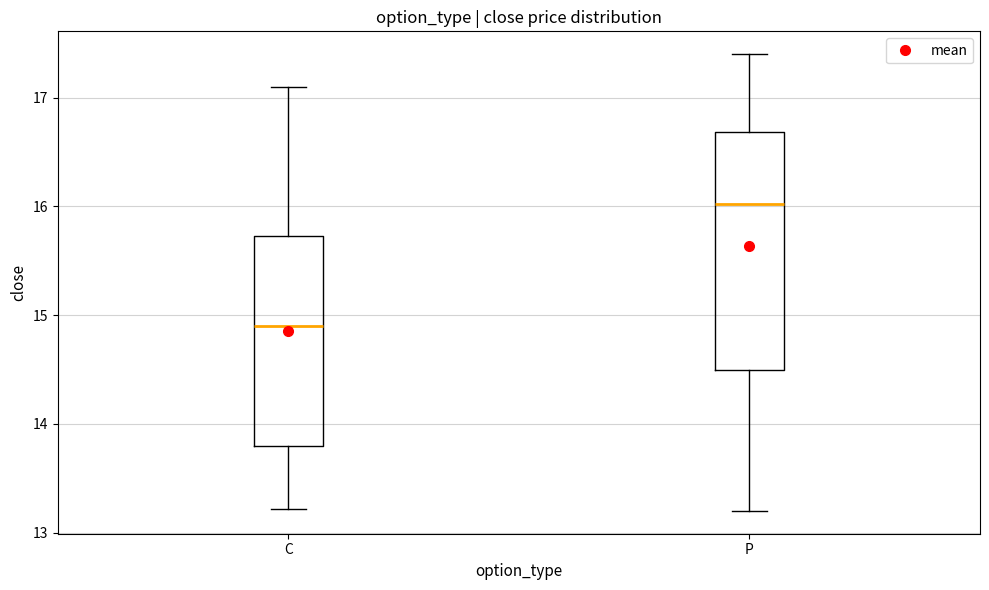

Which box has the highest median line?

P